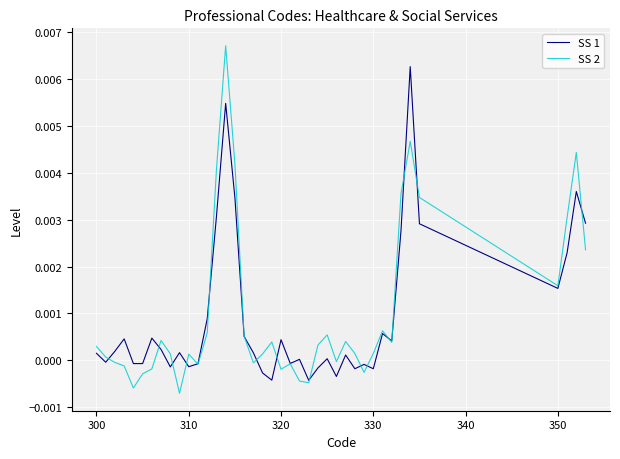

Which series has the widest spread of values?

SS 2